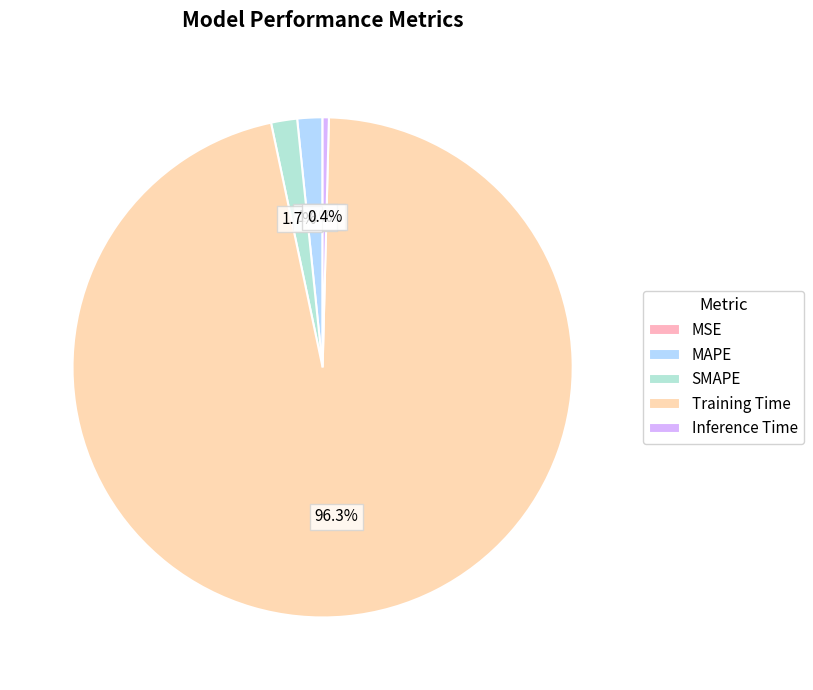

Which category has the biggest portion of the pie?

Training Time